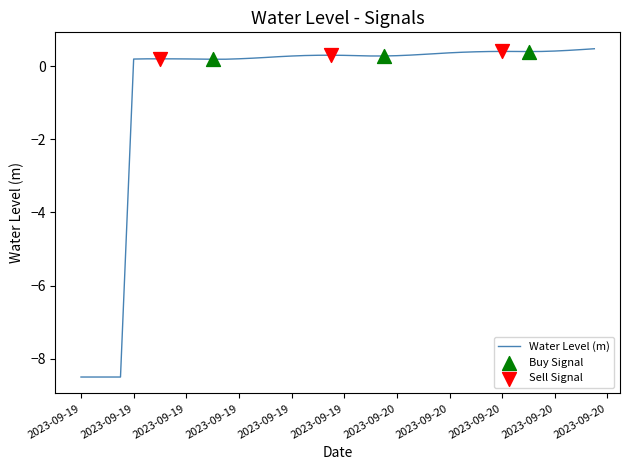

What is the difference between the maximum and minimum values?

9.0